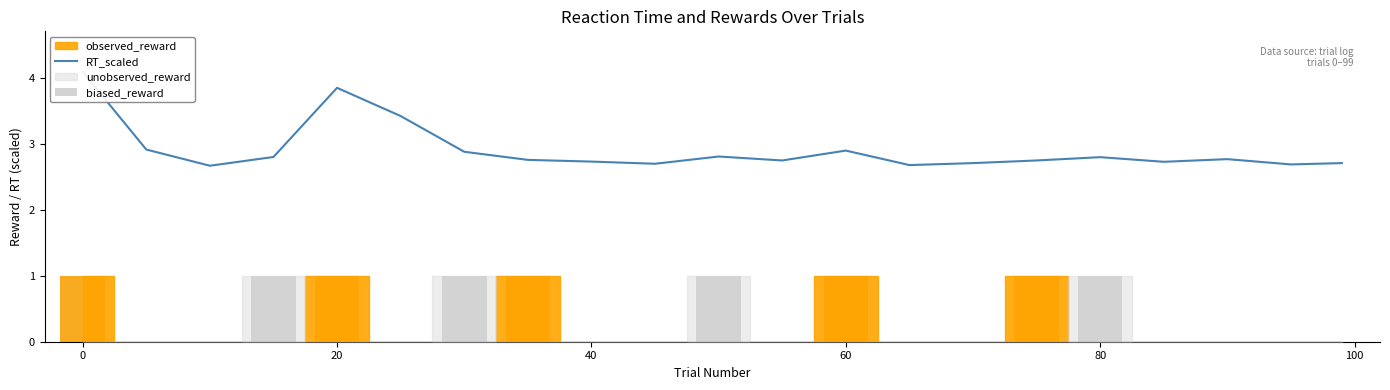

What is the spread (max minus min) of values at 19?

2.7